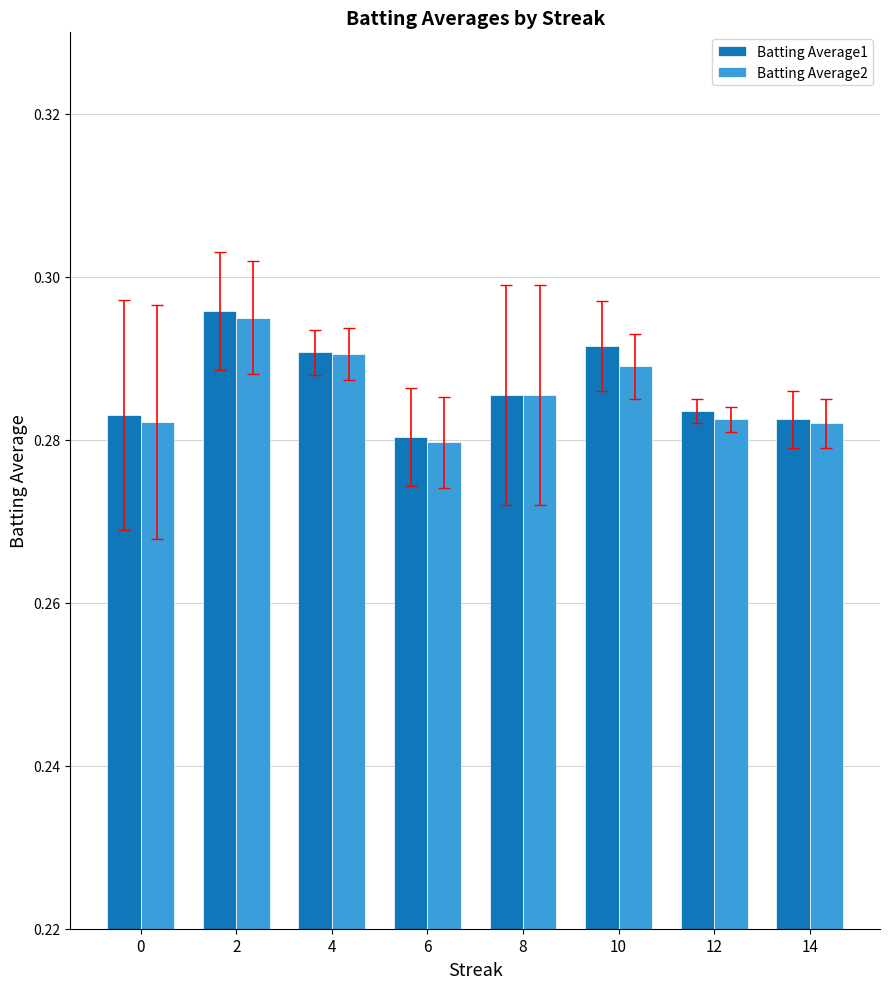

Where is Batting Average2 nearest to the value 0?

6